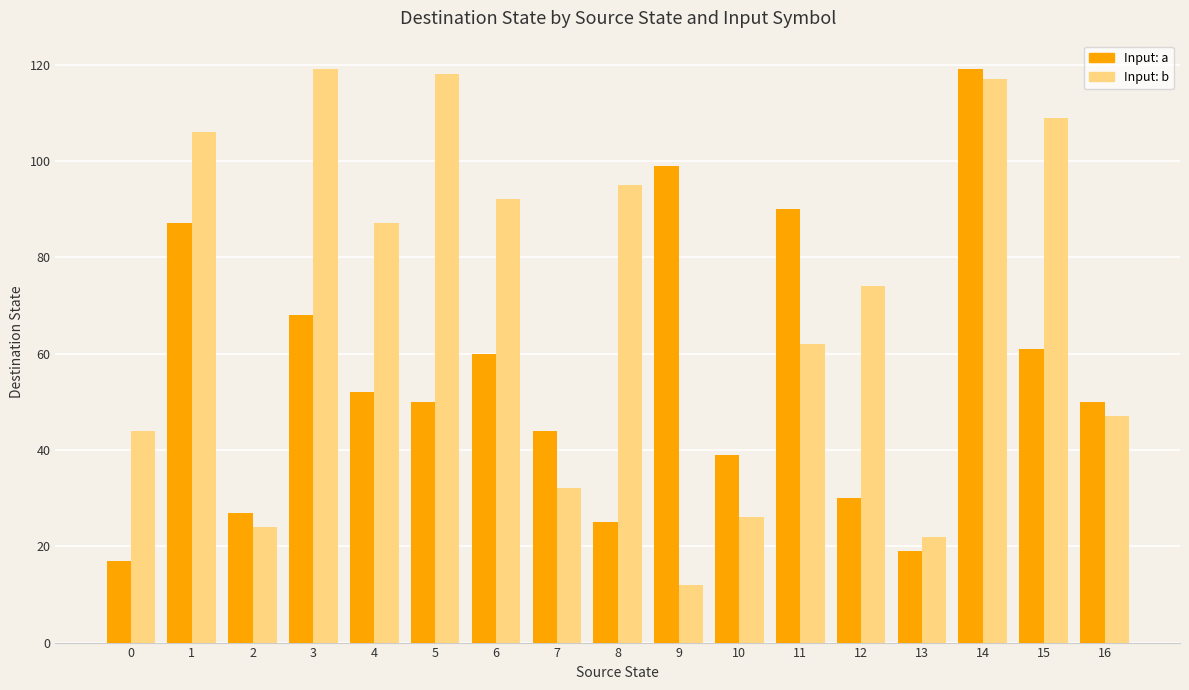

How many values in the Input: b series are below 74?

8